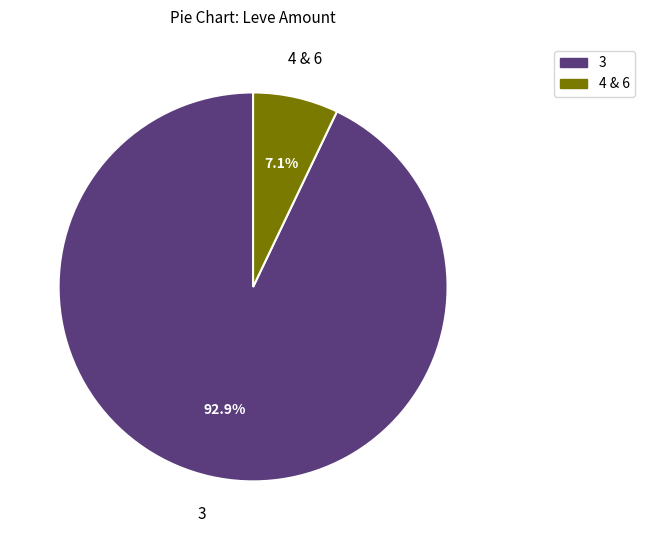

Count the number of slices in the pie.

2